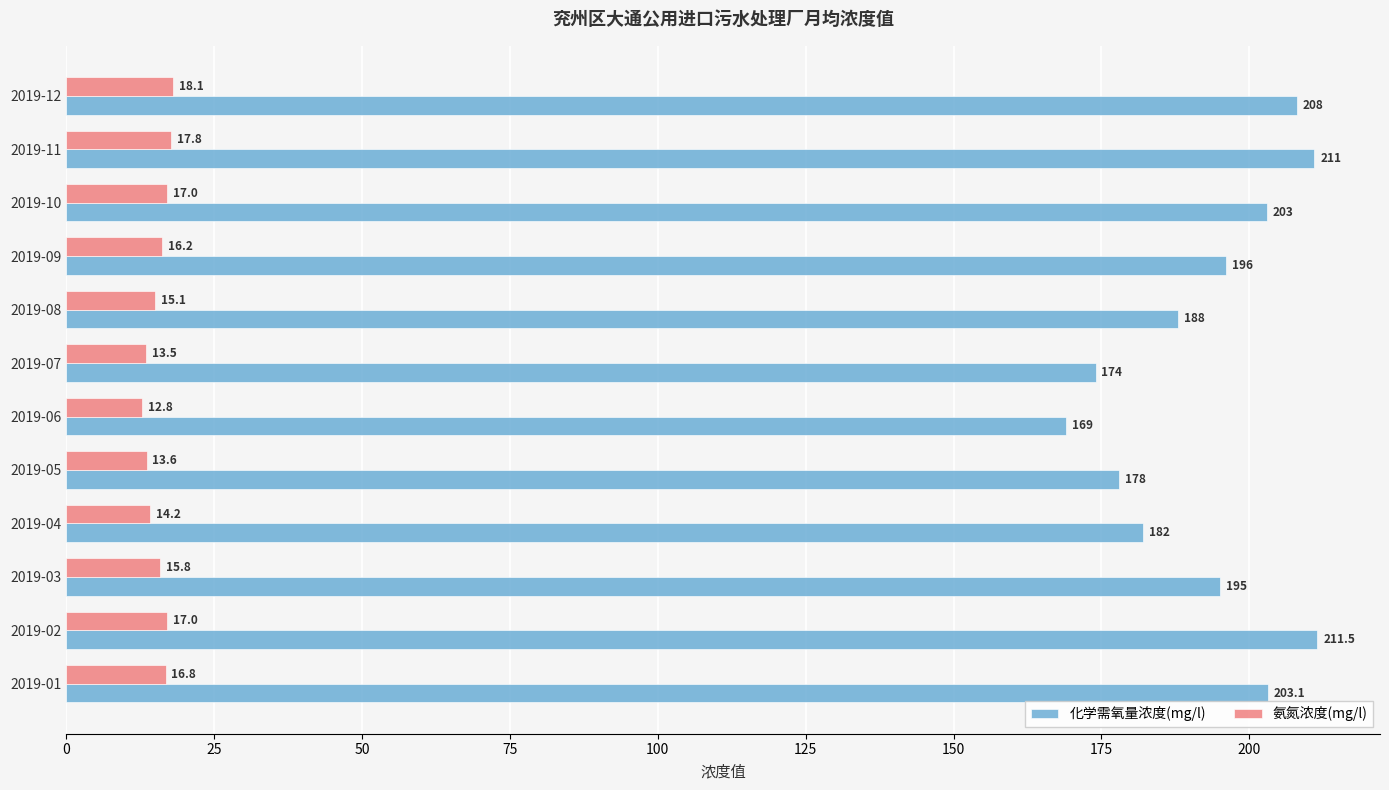

What is the difference between the highest and lowest values at 2019-02?

194.5